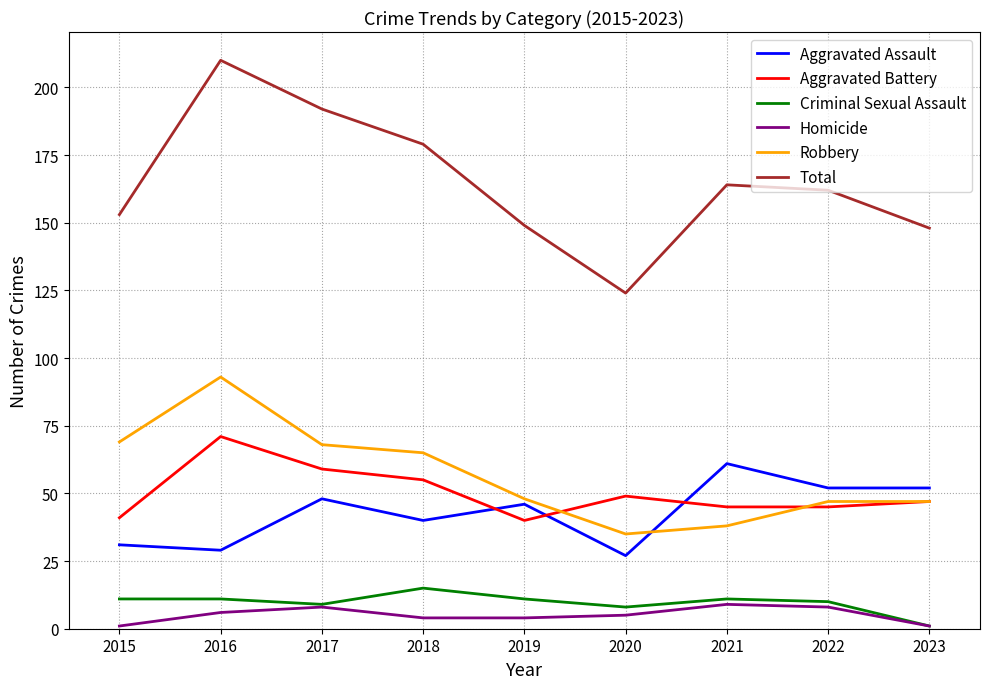

Is it true that Robbery equals 97 at 2018?

False